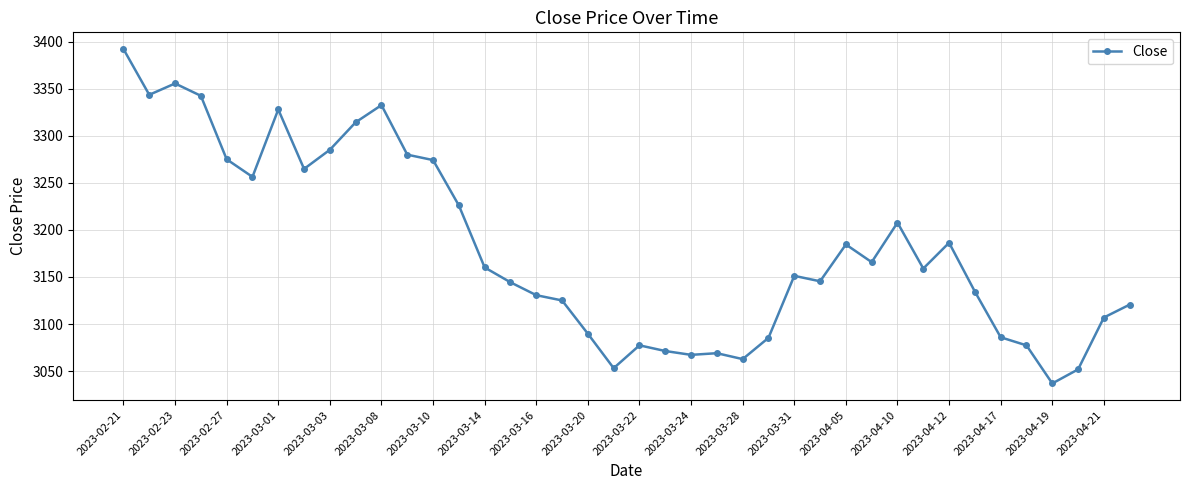

True or false: the data has more than 1 interior local peaks.

True